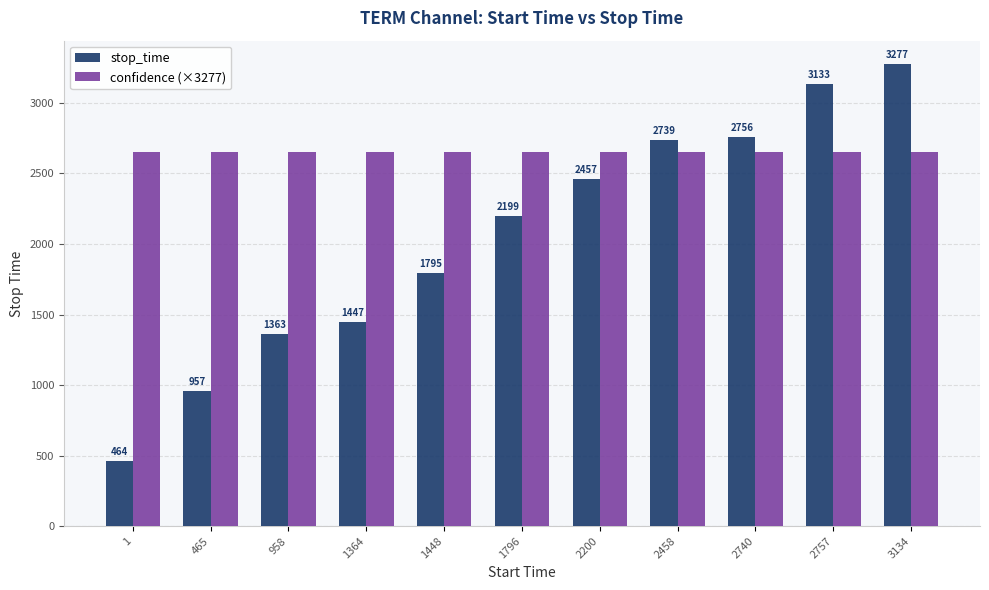

How many bars are there in total?

22